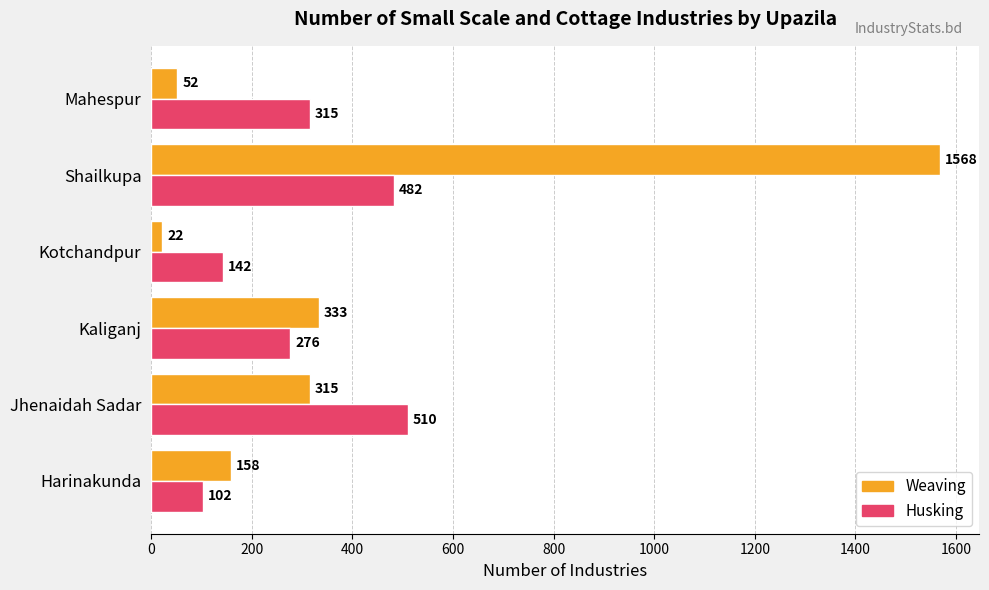

What is the sum of all Weaving values?

2448